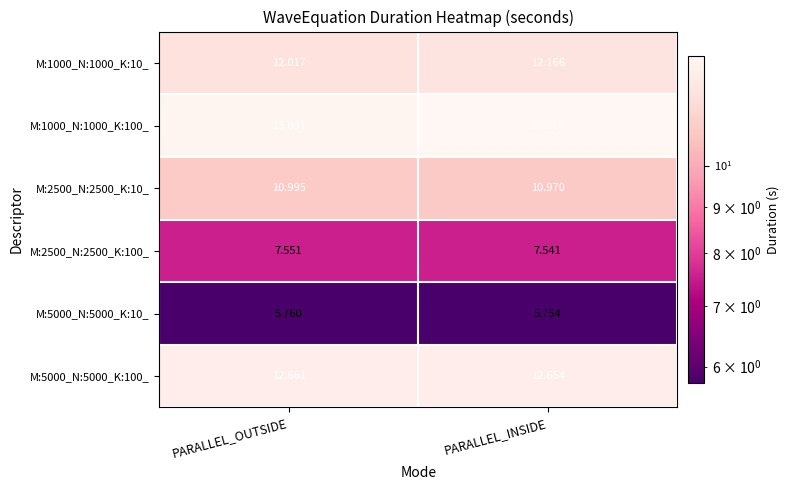

List the series in order of their peak value, highest first.

M:1000_N:1000_K:100_, M:5000_N:5000_K:100_, M:1000_N:1000_K:10_, M:2500_N:2500_K:10_, M:2500_N:2500_K:100_, M:5000_N:5000_K:10_